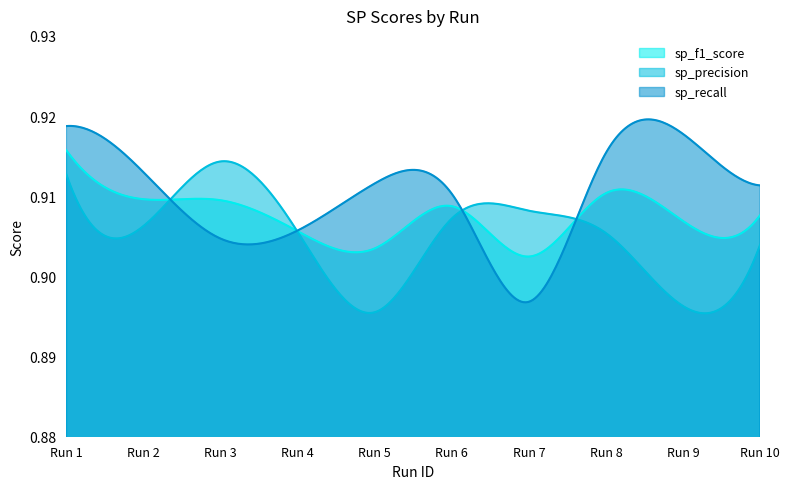

How many categories are shown in the chart?

300